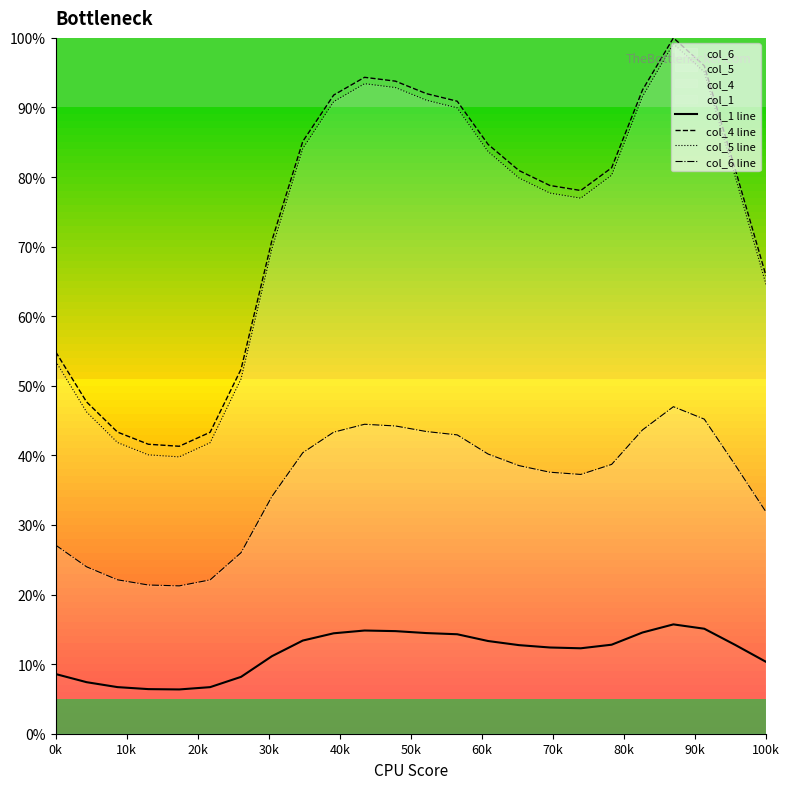

True or false: col_4 line and col_5 line cross at least once.

False